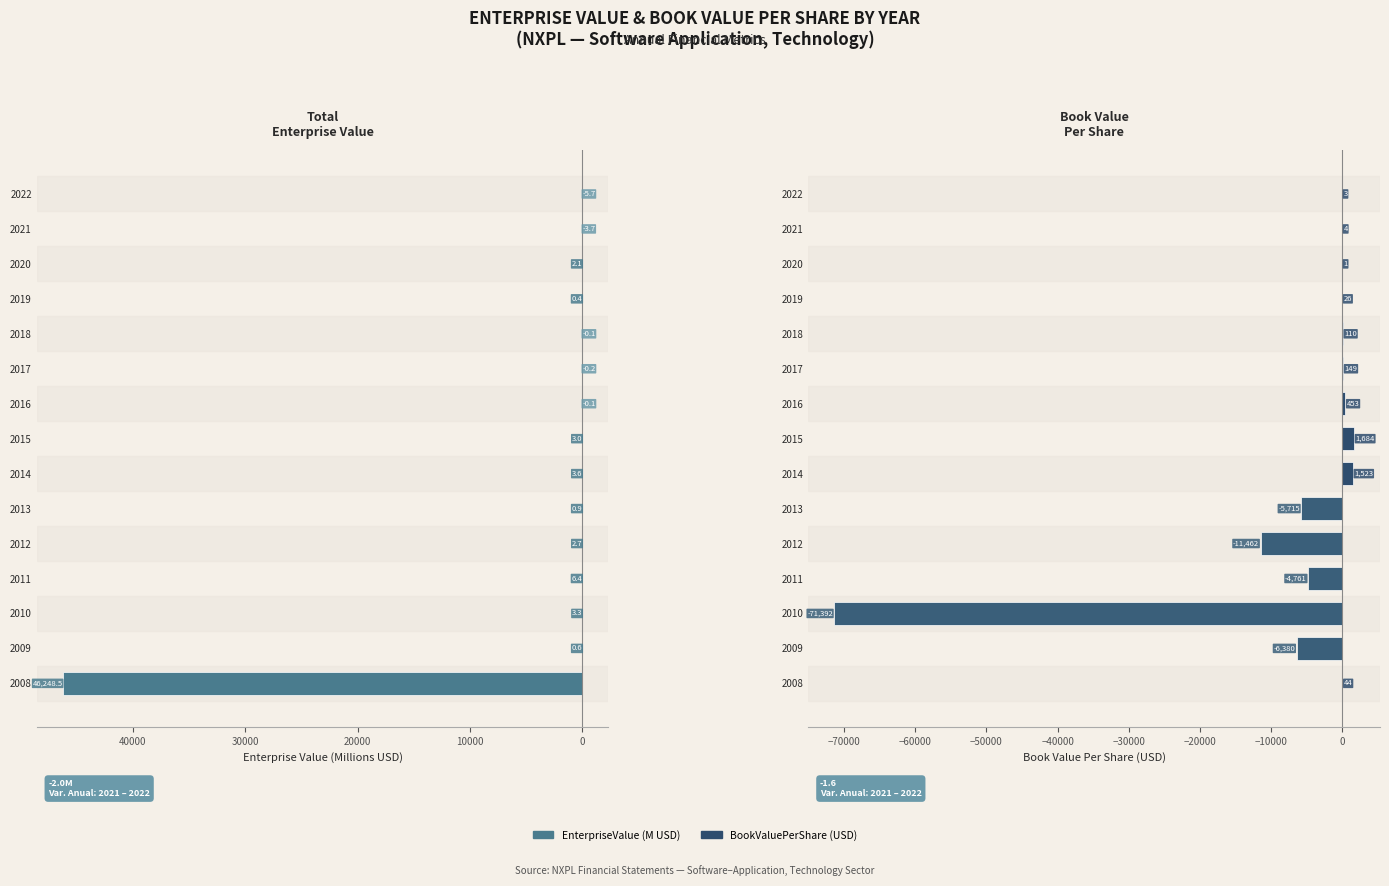

At how many categories does at least one series exceed -3429?

15